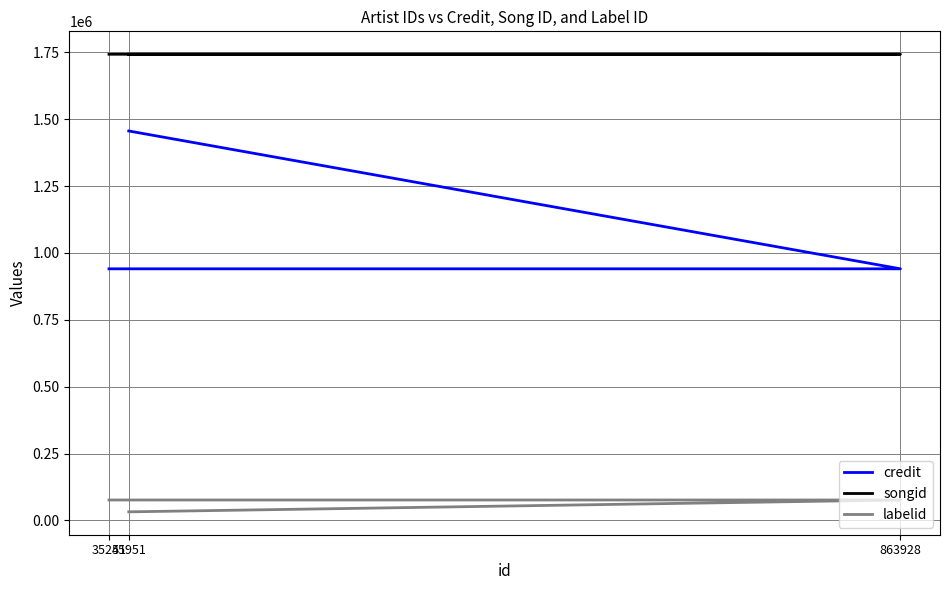

What is the difference between the highest and lowest values at 863928?

1666217